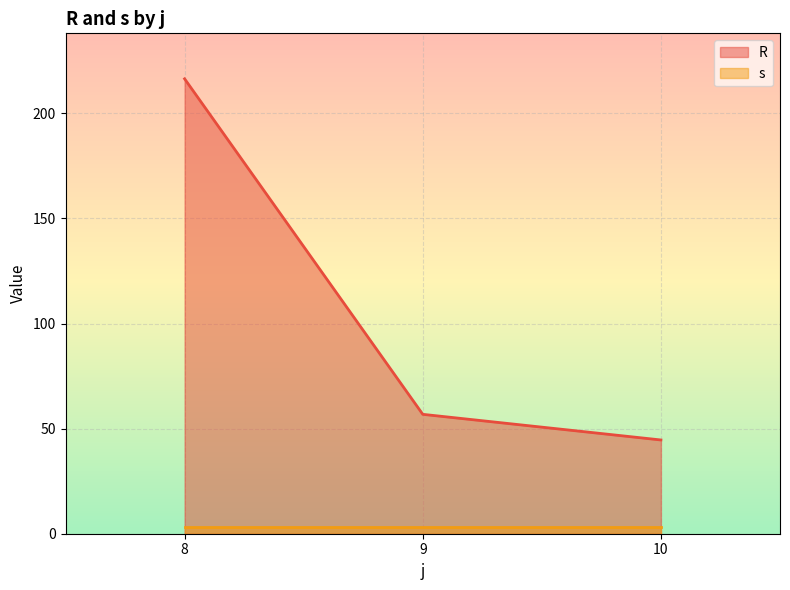

What is the difference between the maximum and second lowest values in the s series?

0.0